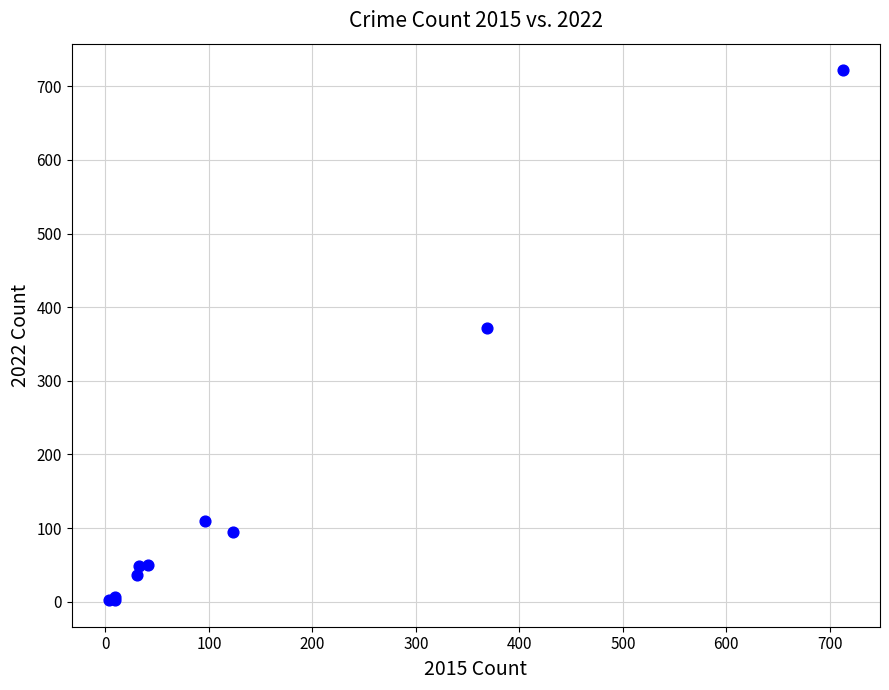

What Y value in the scatter plot is closest to 362?

372